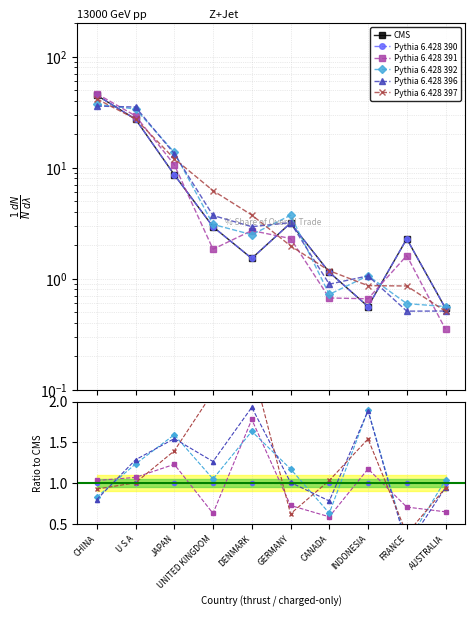

Reading left to right, what are all the values shown in this chart?

CMS: 44.9	27.4	8.6	2.9	1.5	3.2	1.1	0.6	2.3	0.5
Pythia 6.428 390: 1.0	1.0	1.0	1.0	1.0	1.0	1.0	1.0	1.0	1.0
Pythia 6.428 391: 1.0	1.1	1.2	0.6	1.8	0.7	0.6	1.2	0.7	0.6
Pythia 6.428 392: 0.8	1.2	1.6	1.1	1.6	1.2	0.6	1.9	0.3	1.0
Pythia 6.428 396: 0.8	1.3	1.5	1.3	1.9	1.0	0.8	1.9	0.2	0.9
Pythia 6.428 397: 0.9	1.0	1.4	2.1	2.5	0.6	1.0	1.5	0.4	0.9